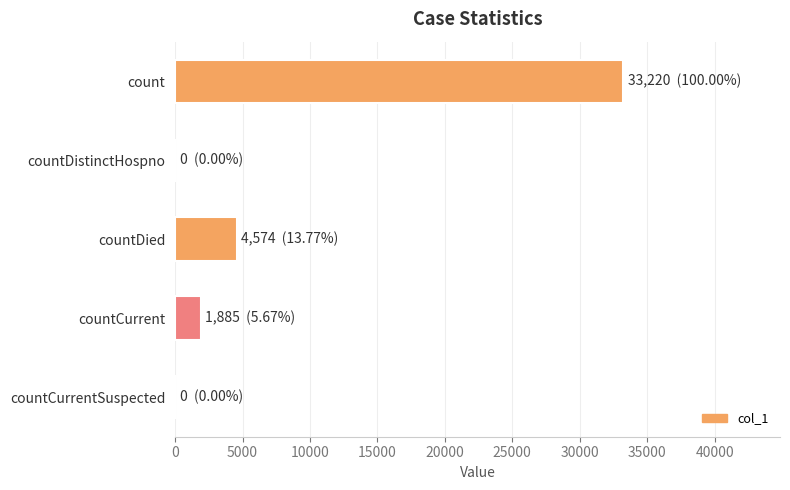

What is the change in value from countDied to countCurrent?

-2689